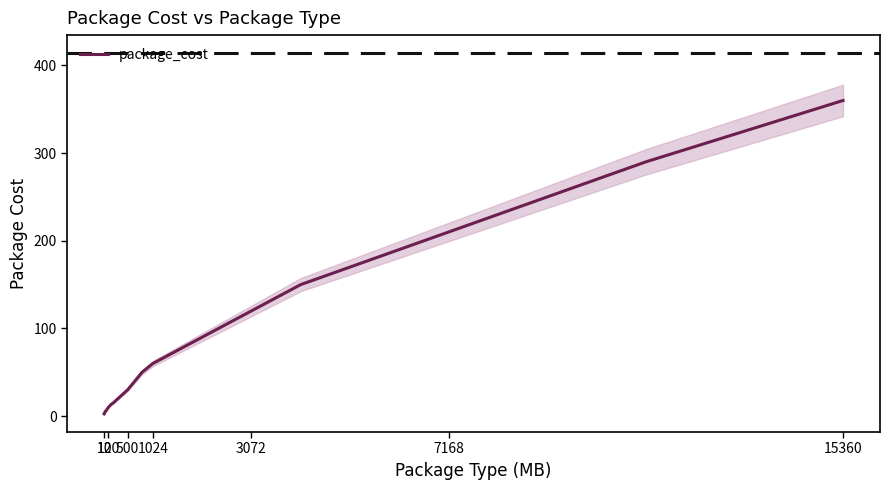

True or false: package_cost has a value of 340.2 at 7168.

False